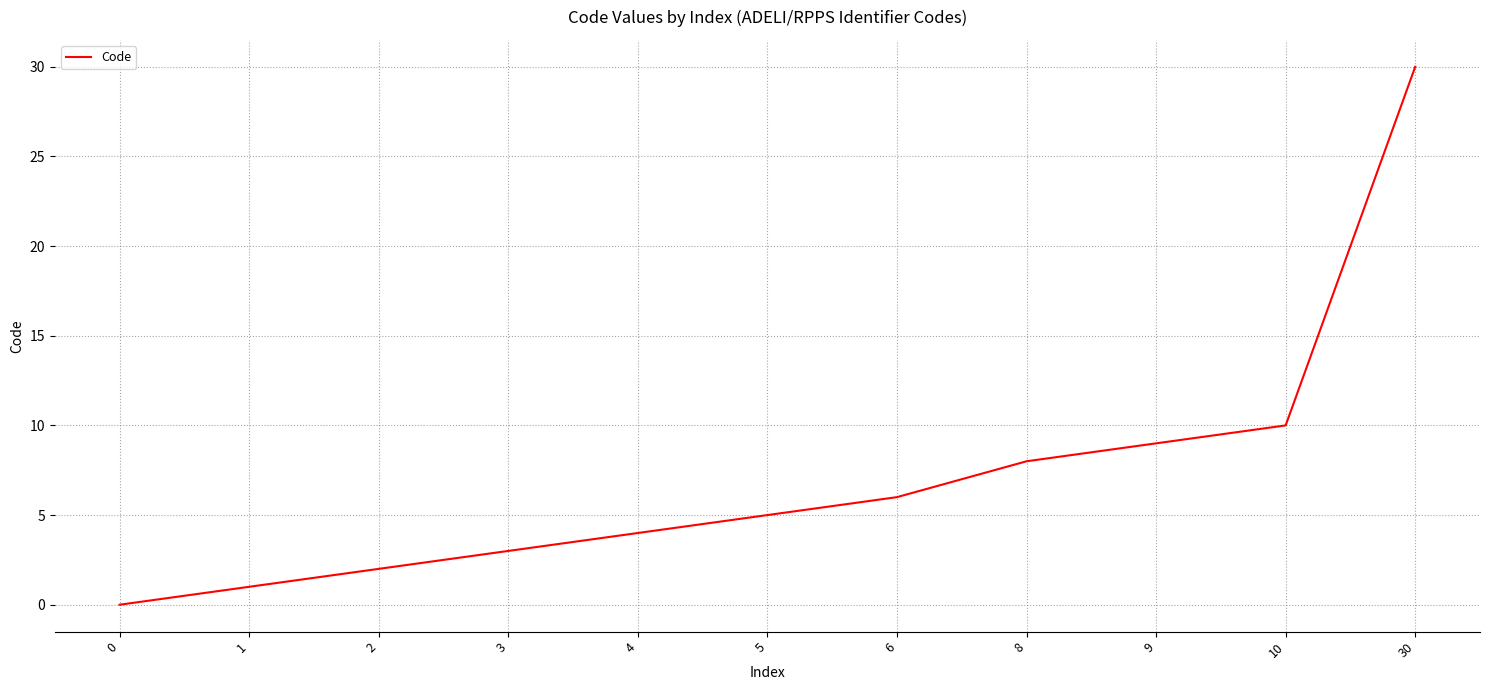

List the labels in order of value, smallest first.

0, 1, 2, 3, 4, 5, 6, 8, 9, 10, 30